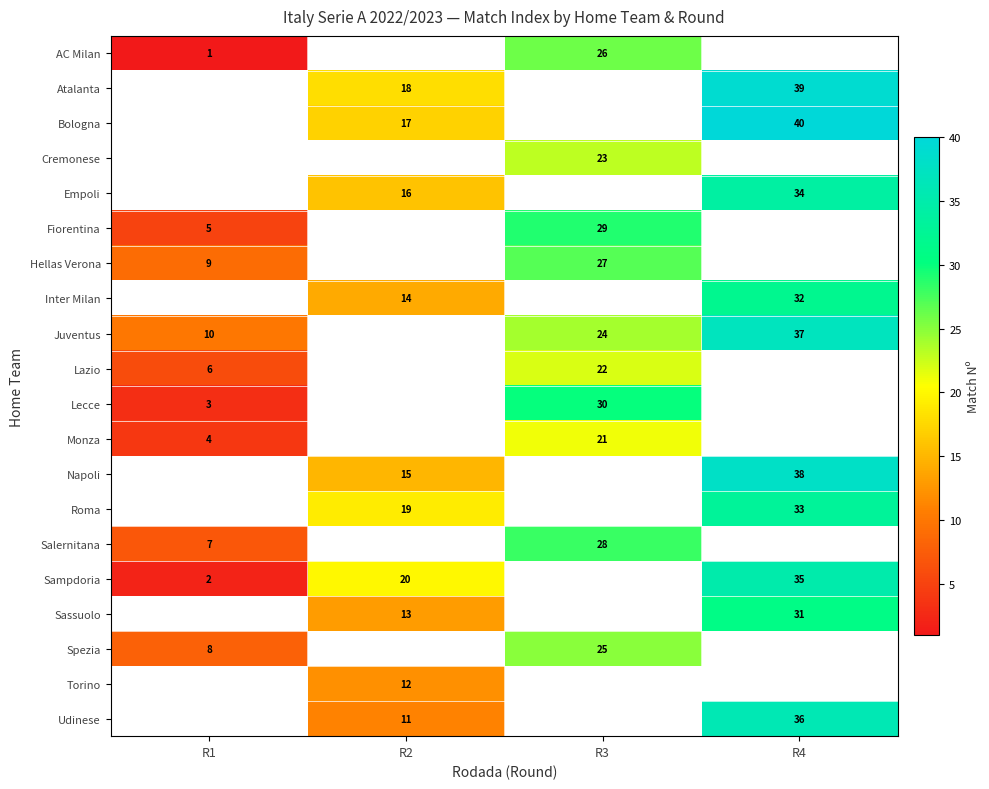

Is it true that row_17 equals 25.0 at R3?

True